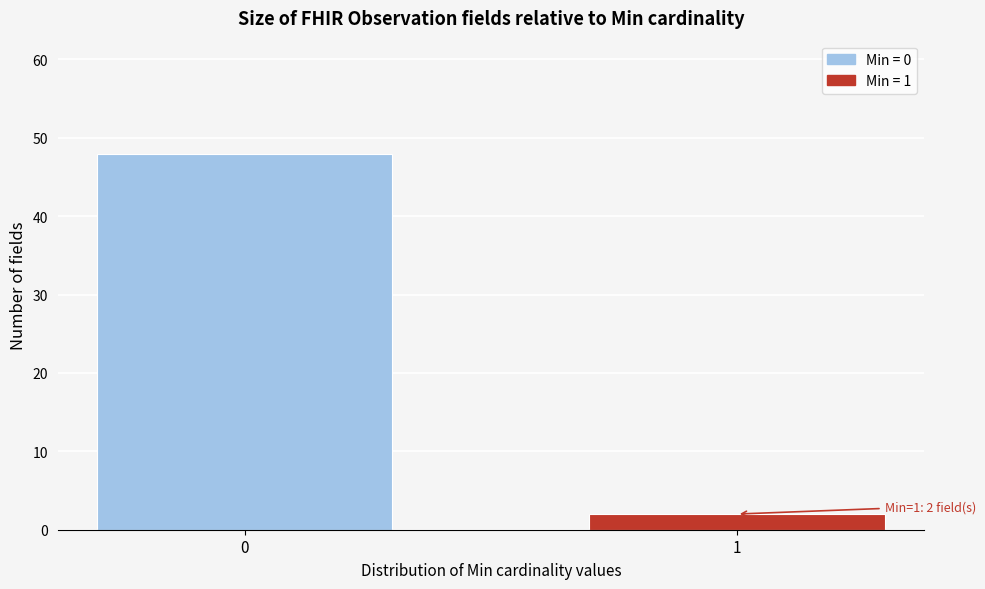

Reading left to right, extract all data points from this chart.

48	2